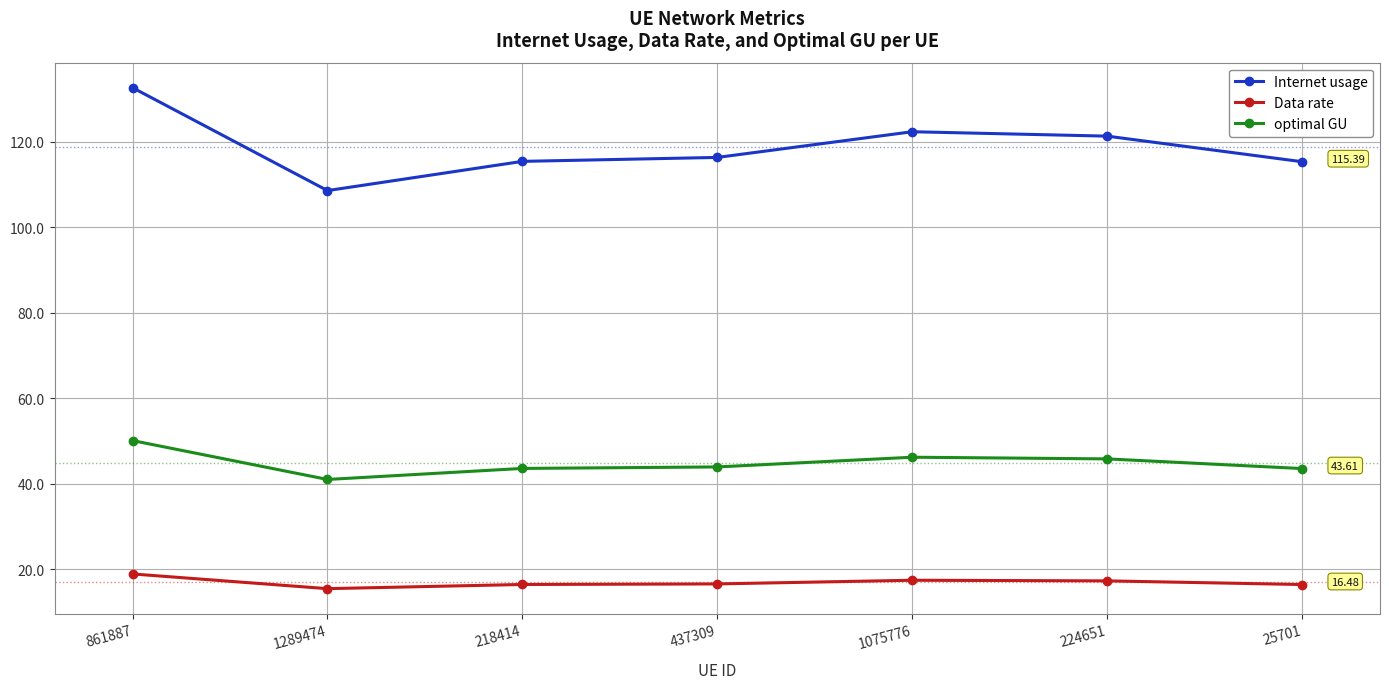

How many series are shown in this chart?

3